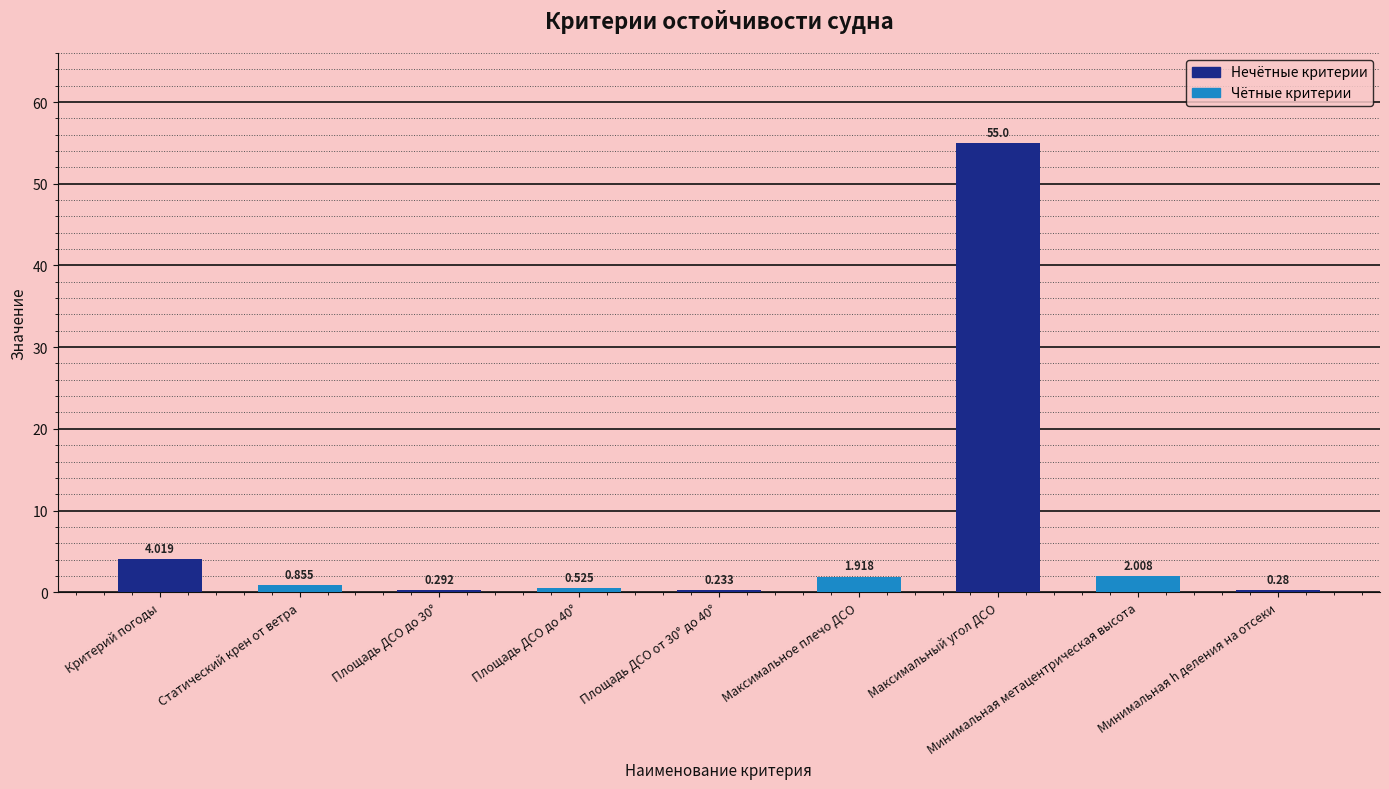

At which category does the chart reach its peak across all series?

Максимальный угол ДСО